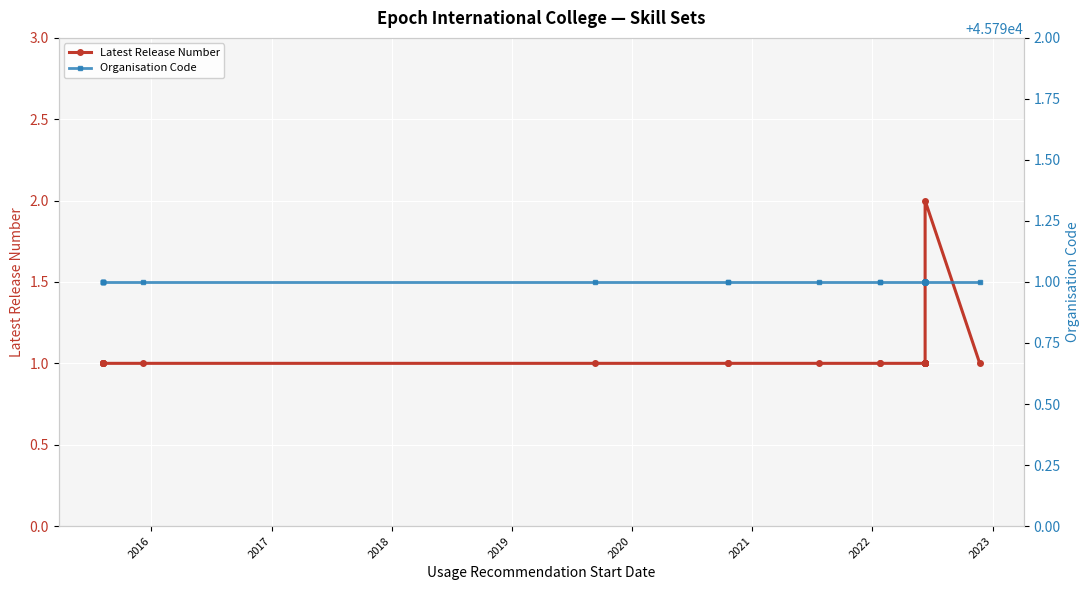

What is the sum of all Latest Release Number values?

30